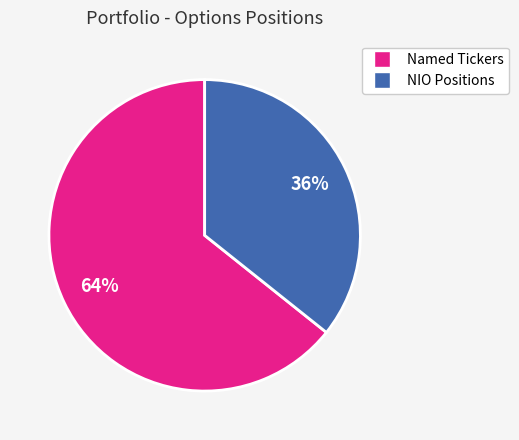

How many segments does this pie chart have?

2